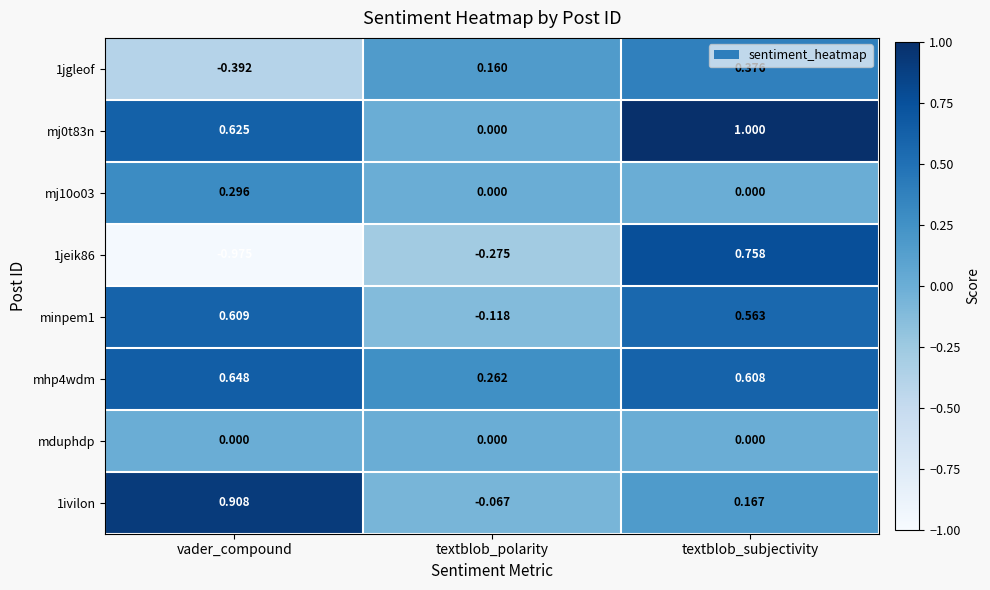

Is the value of 1ivilon at textblob_polarity greater than the value of mj10o03 at textblob_subjectivity?

No